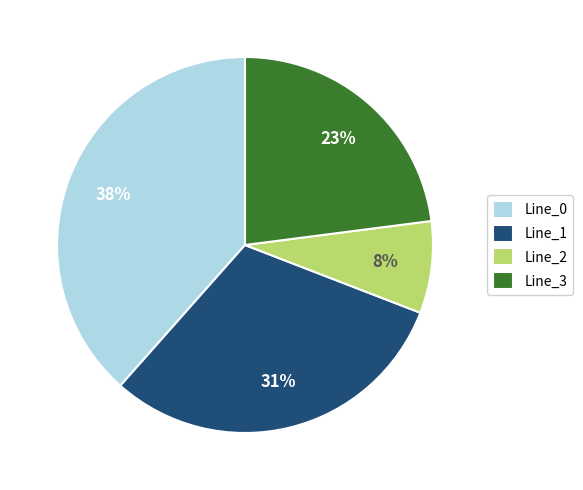

Count the number of slices in the pie.

4